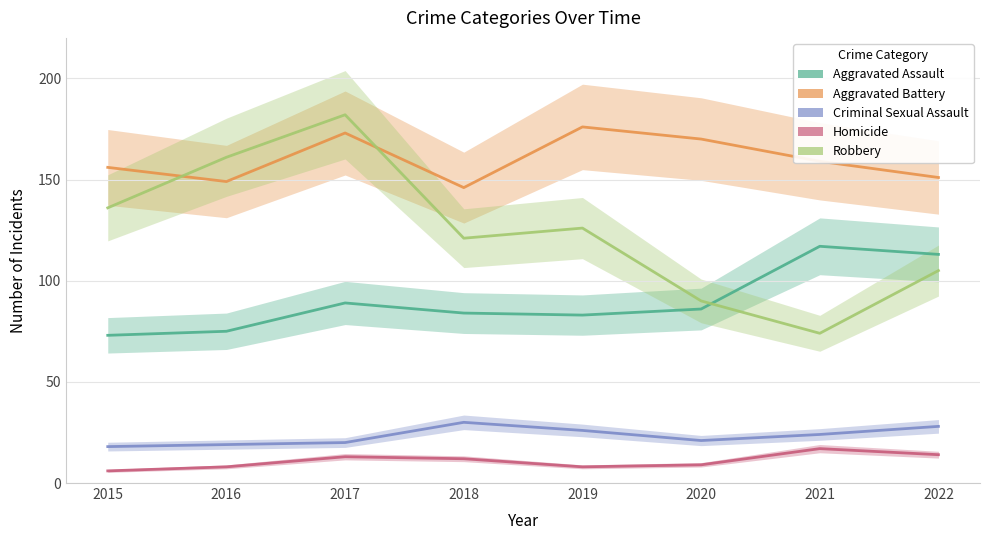

True or false: Homicide has a value of 1 at 2015.

False